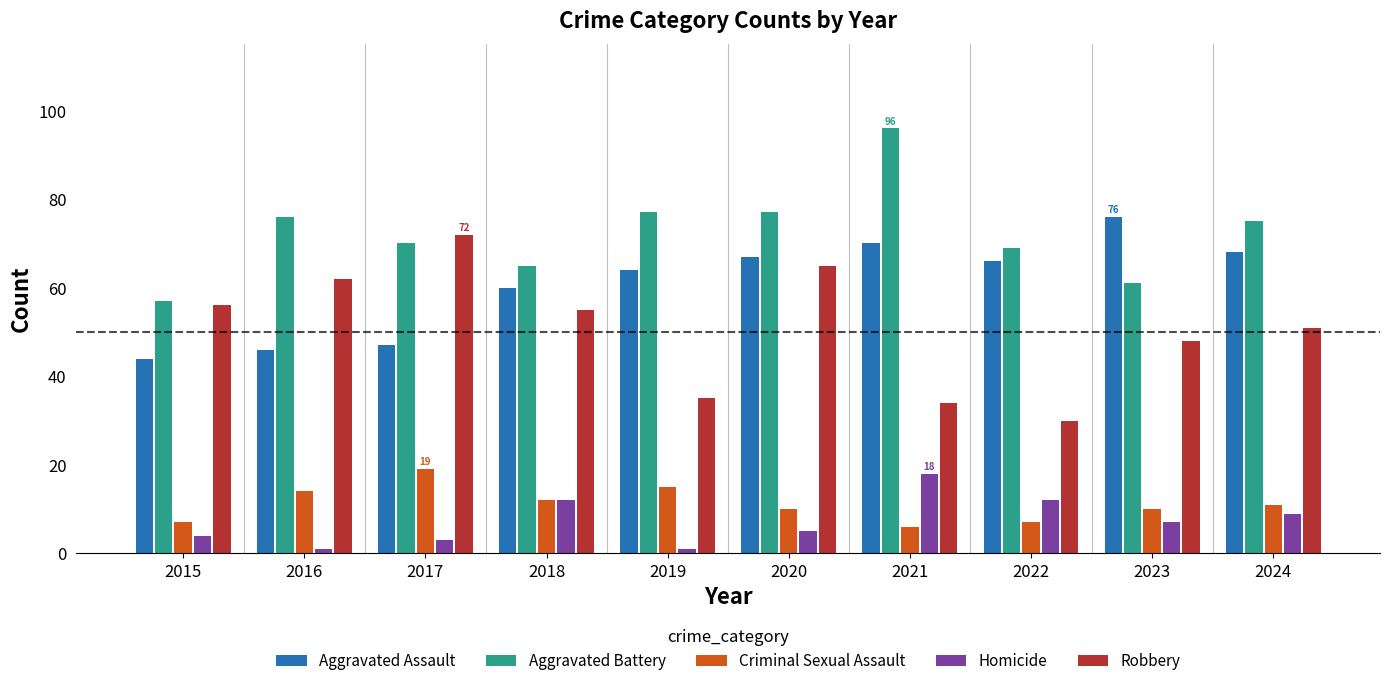

At which label does Robbery reach its peak?

2017